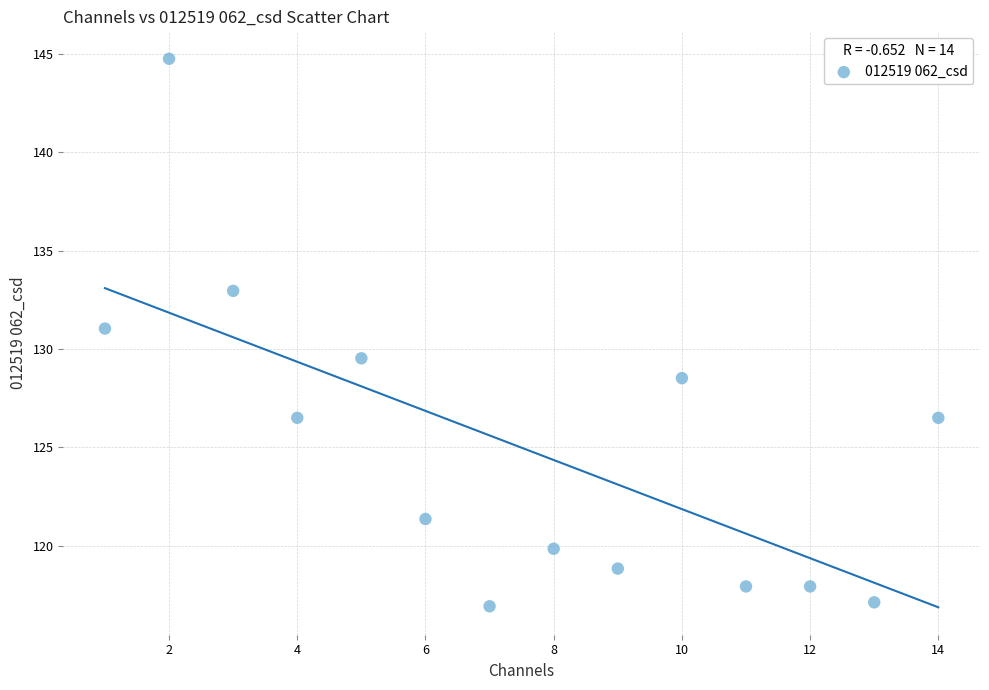

What Y value in the scatter plot is closest to 130?

129.5